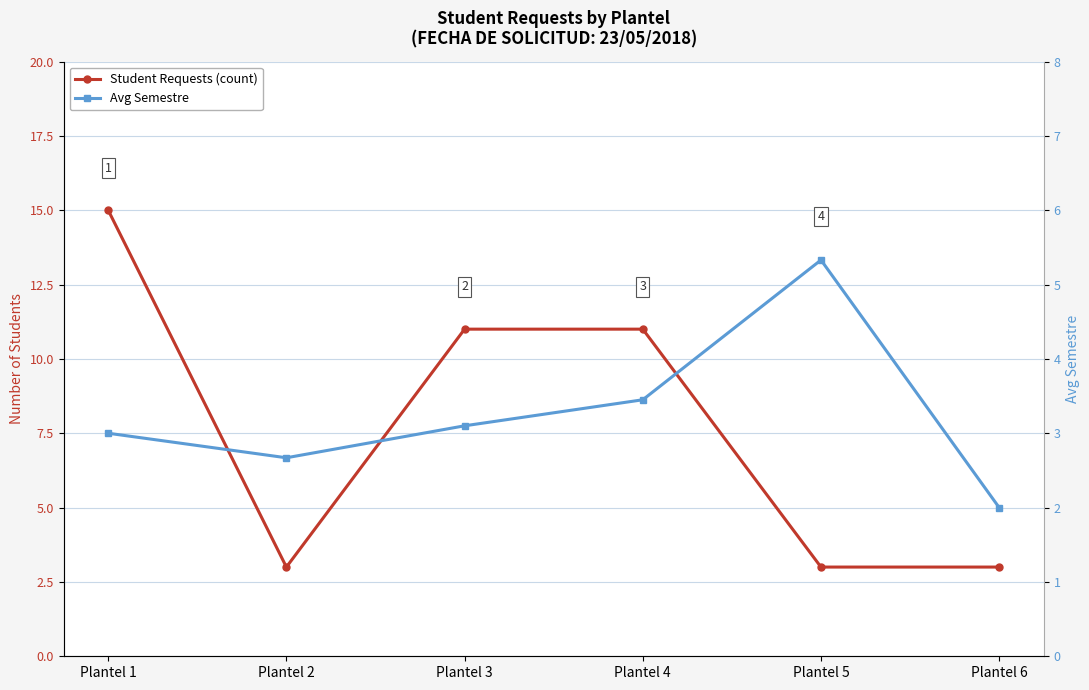

The Avg Semestre series shows 5.3 at Plantel 5. True or false?

True